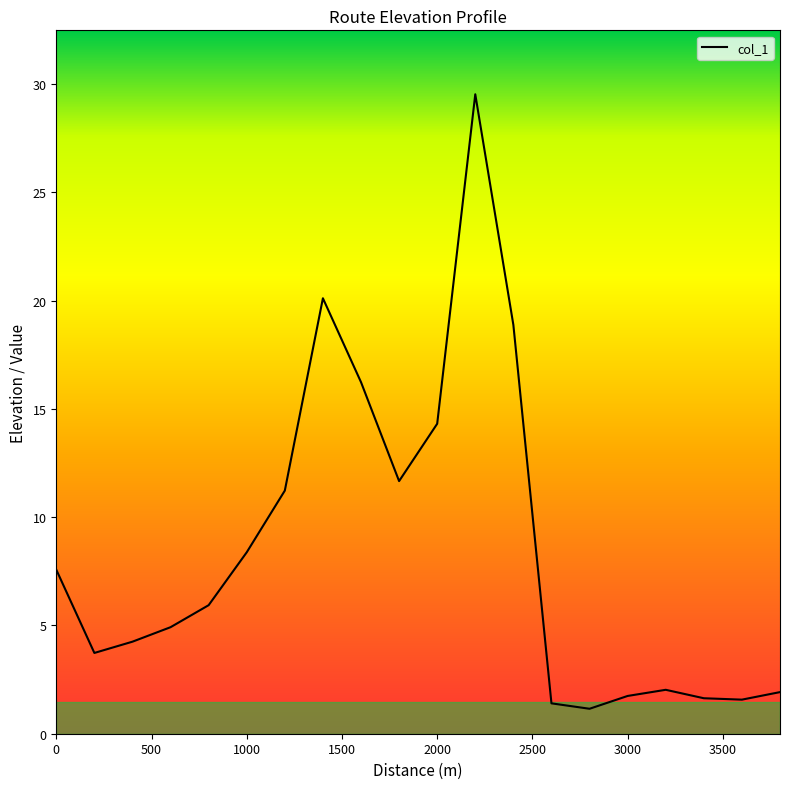

What is the average value?

8.4